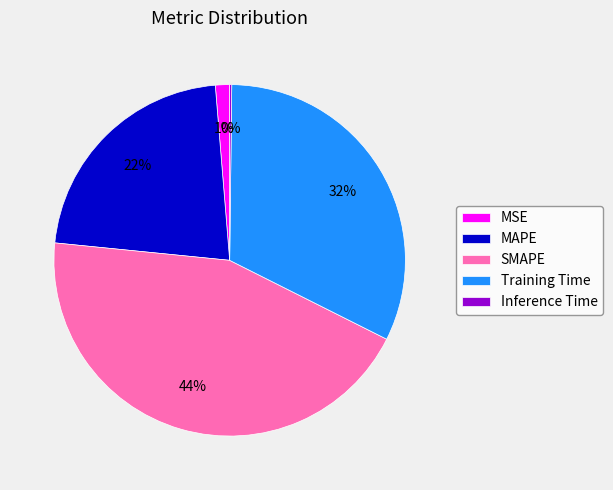

Between MAPE and SMAPE, which is larger?

SMAPE